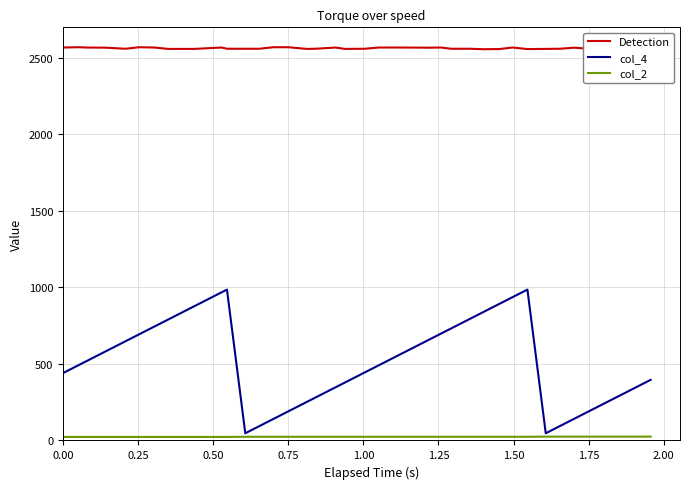

Count the number of data series in this chart.

3